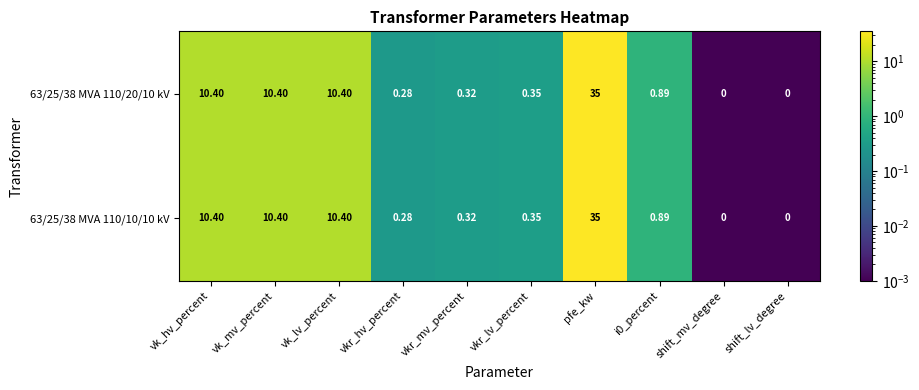

How many distinct data groups are displayed?

2